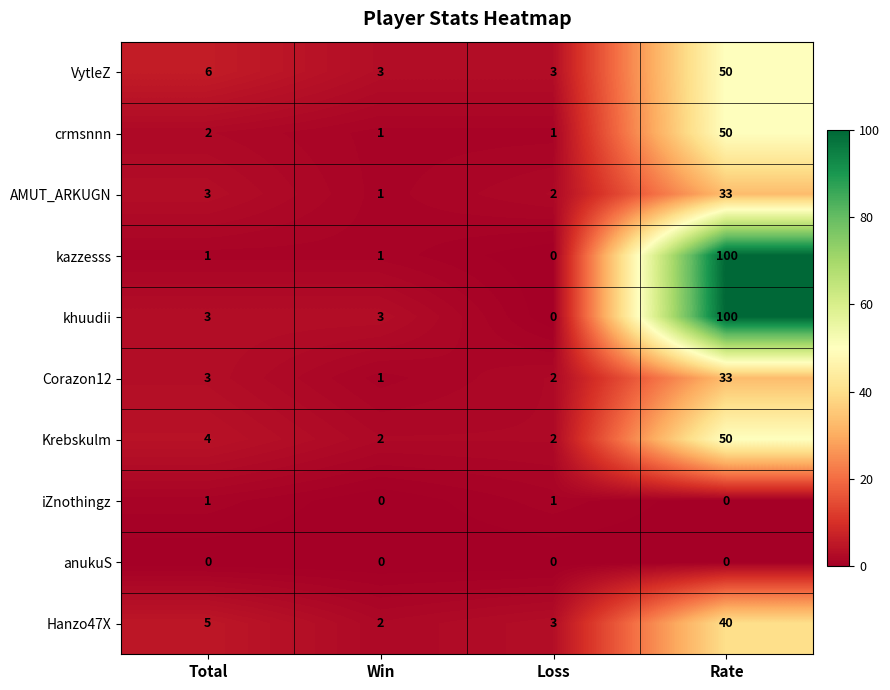

What is the maximum value for Corazon12?

33